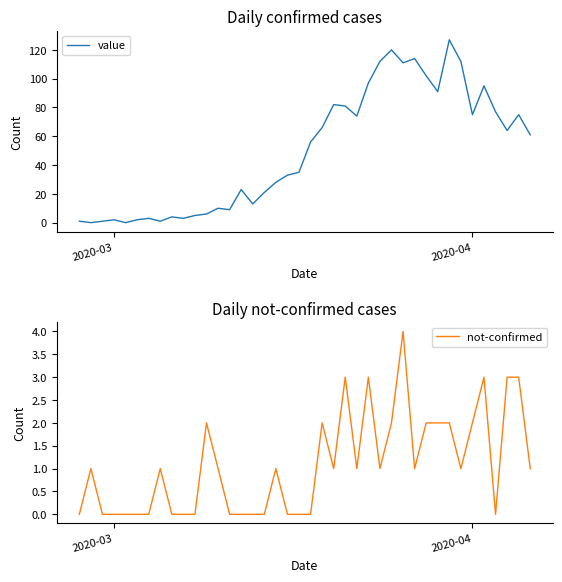

The value of value at 2020-04 is 75. True or false?

True